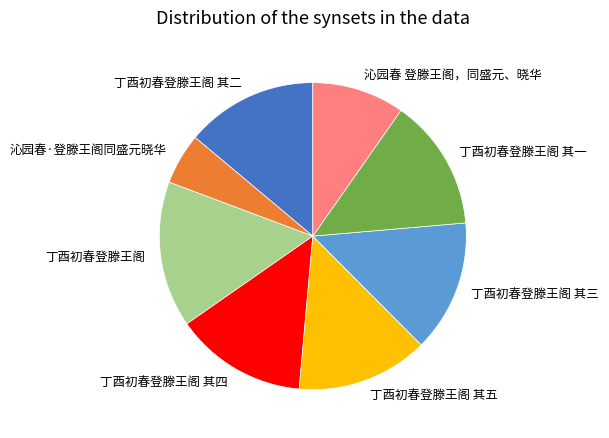

How many slices are in this pie chart?

8